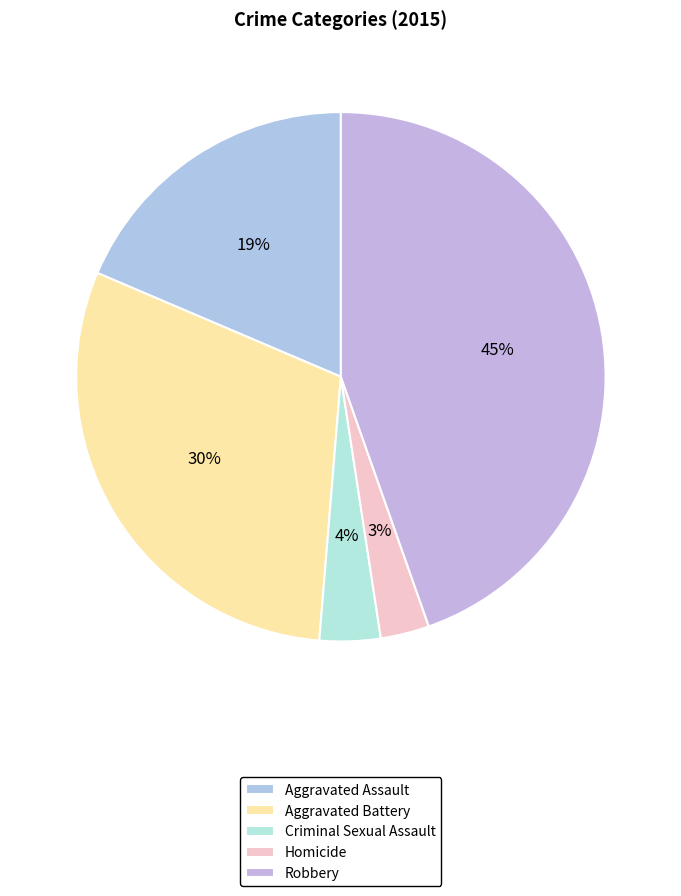

True or false: Homicide accounts for 3% of the total.

True